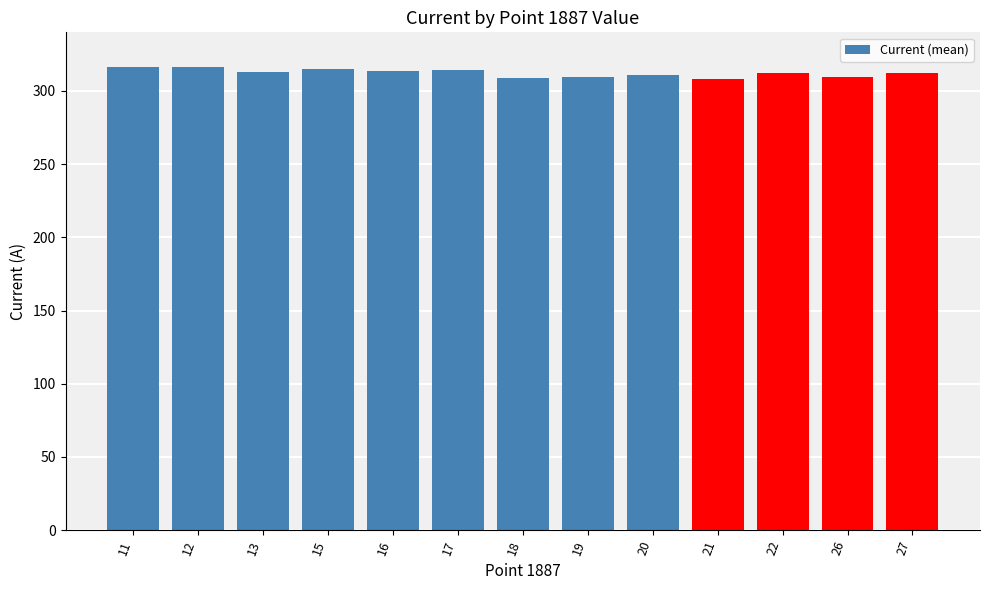

What is the sum of the values at 22 and 21?

620.6